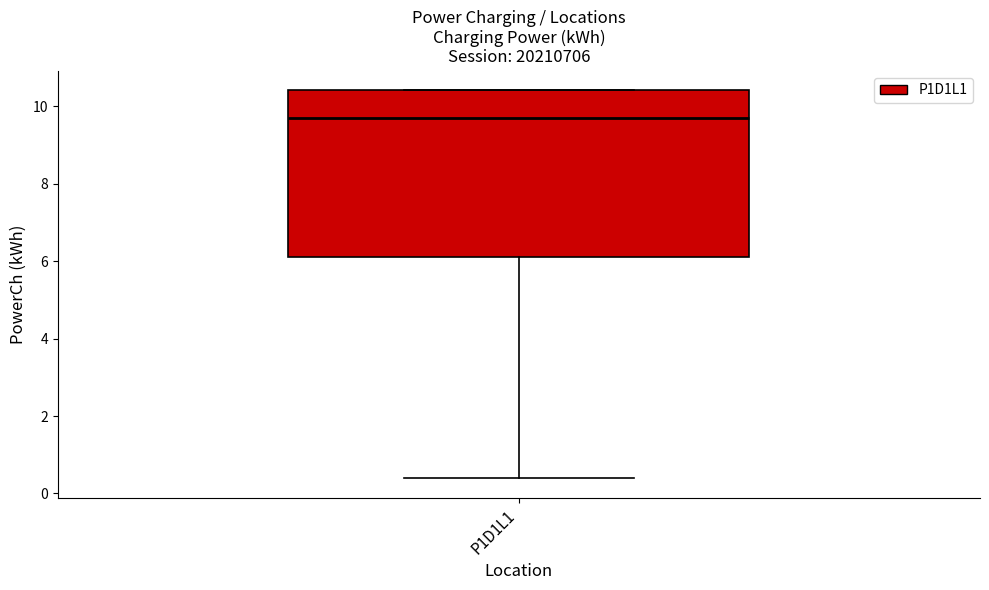

Read this box plot against the y-axis: the position of the median line, the range covered by the box, and the ends of both whiskers. The values are not printed on the chart, so give them approximately, as read against the axis.

median 9.6, box 6.2 to 10.4, whiskers 0.4 to 10.4